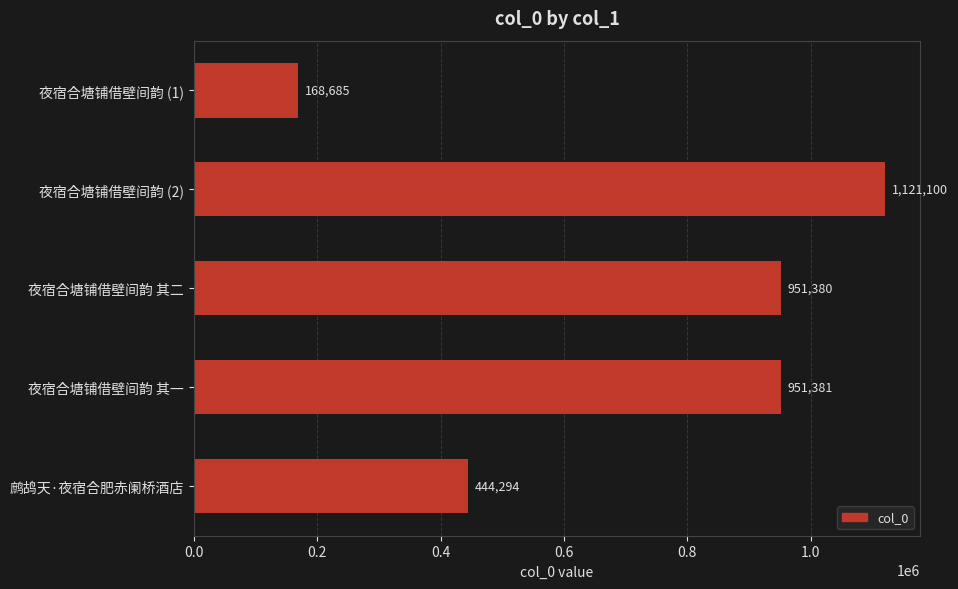

Reading top to bottom, extract all data points from this chart.

夜宿合塘铺借壁间韵 (1)=168685	夜宿合塘铺借壁间韵 (2)=1121100	夜宿合塘铺借壁间韵 其二=951380	夜宿合塘铺借壁间韵 其一=951381	鹧鸪天·夜宿合肥赤阑桥酒店=444294